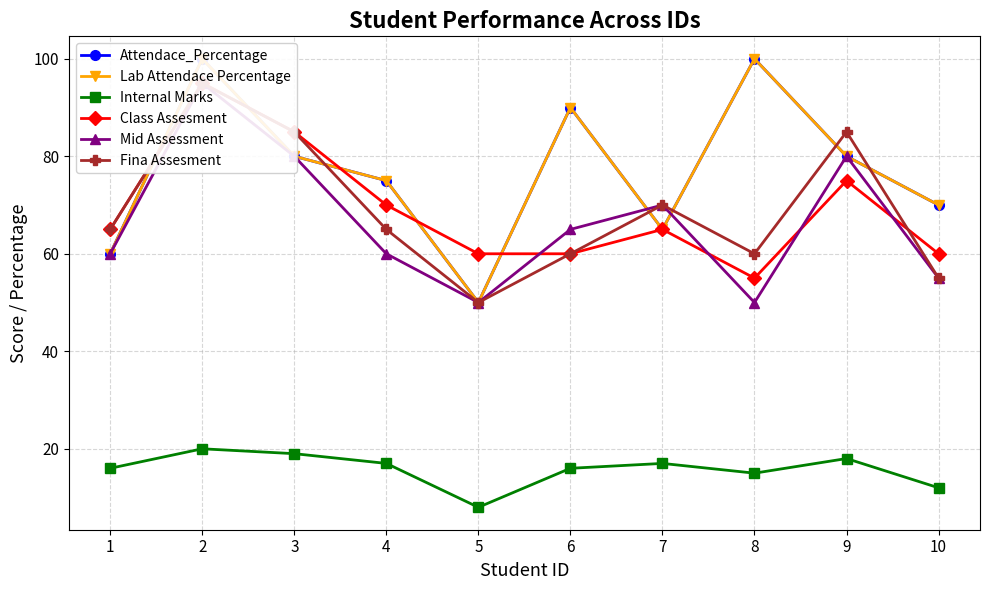

True or false: Fina Assesment has a value of 55 at 10.

True